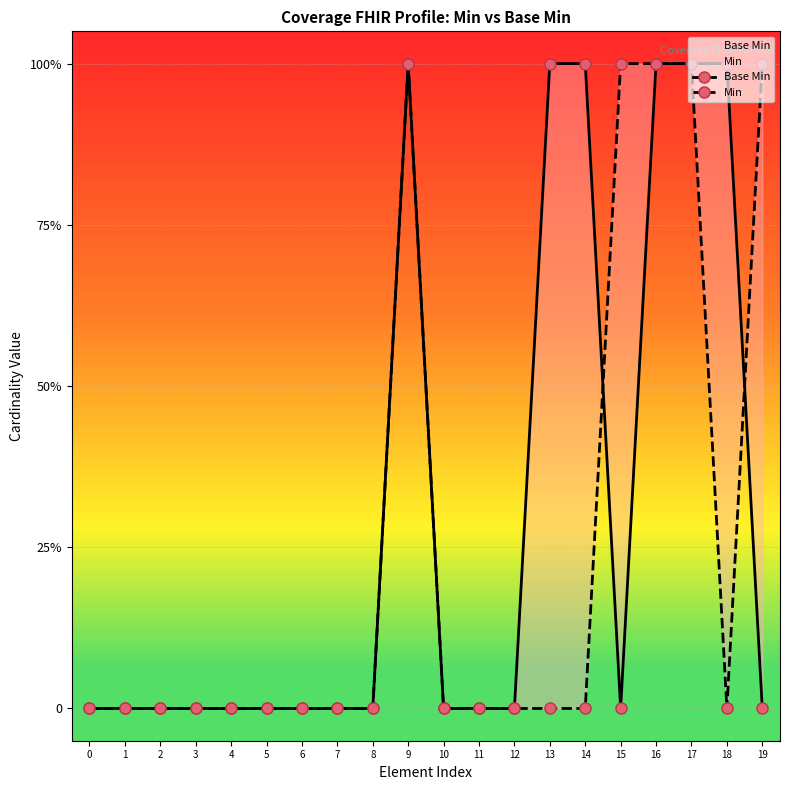

At which category does Base Min reach its first local peak?

9